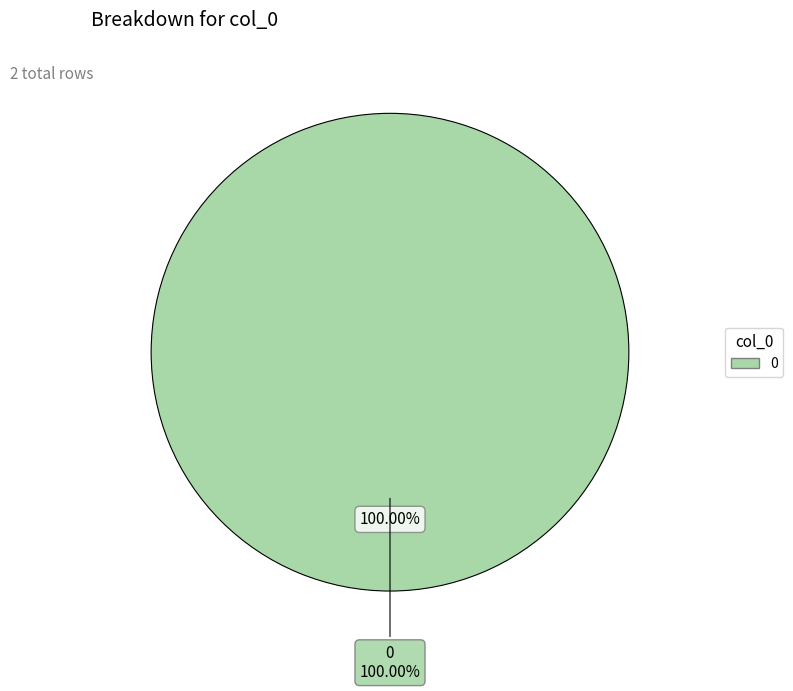

Does 0 represent more than half of the total?

Yes